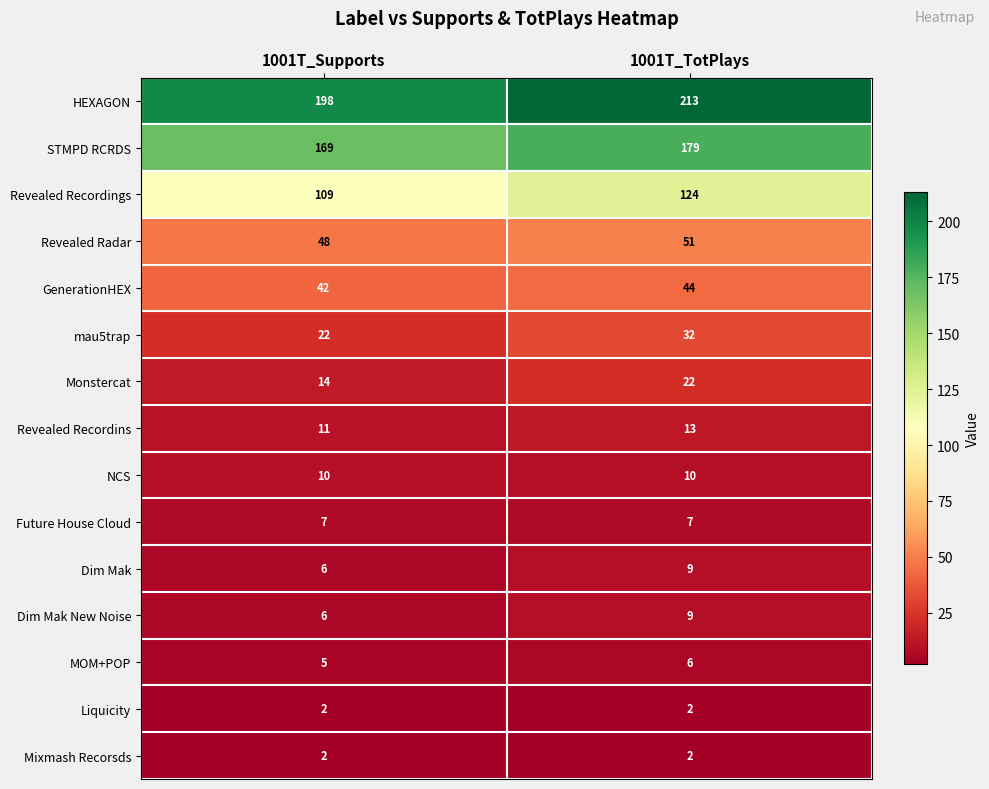

What is the maximum value shown in the chart?

213